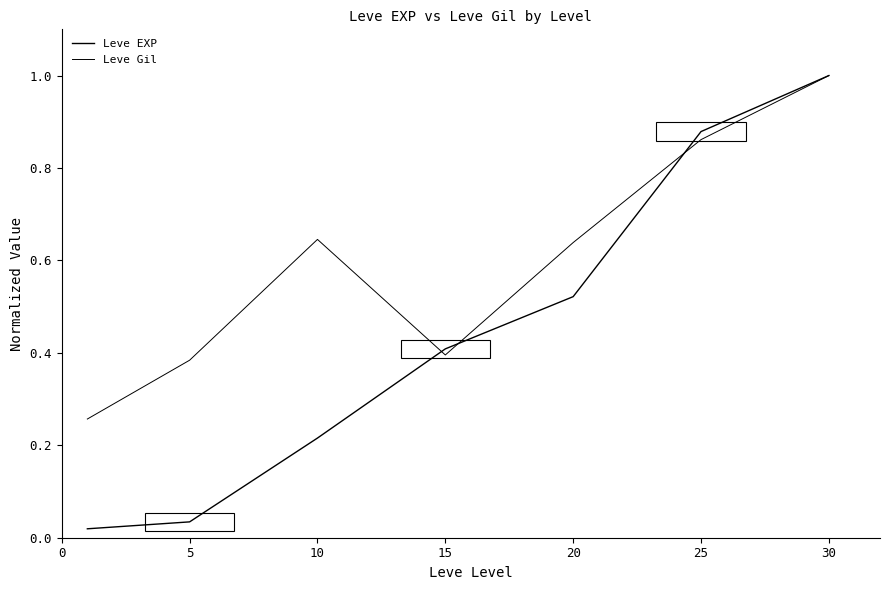

Rank the series by their maximum value, from highest to lowest.

Leve EXP, Leve Gil